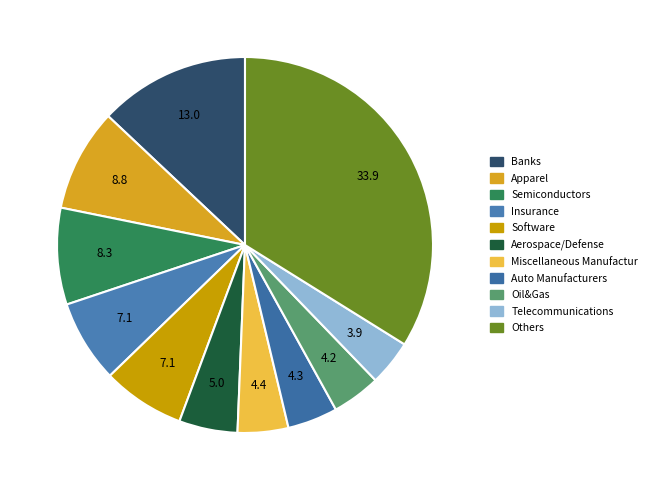

To the nearest percent, what is the average slice percentage?

9%